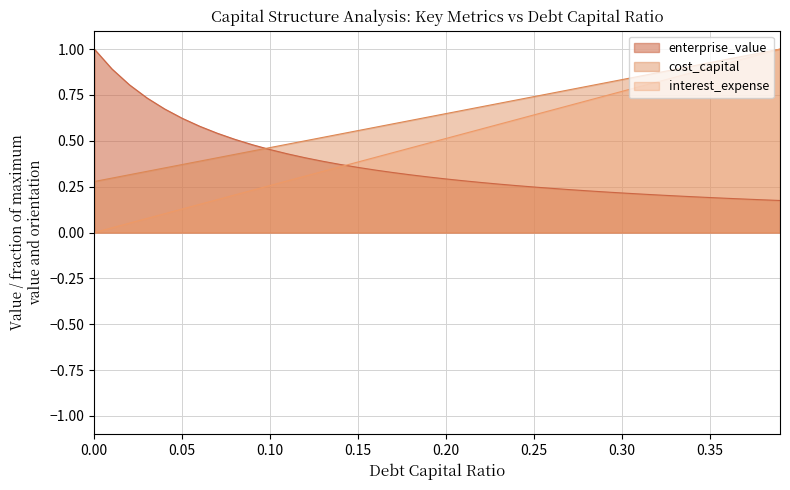

What is the highest value of the enterprise_value series?

1.0